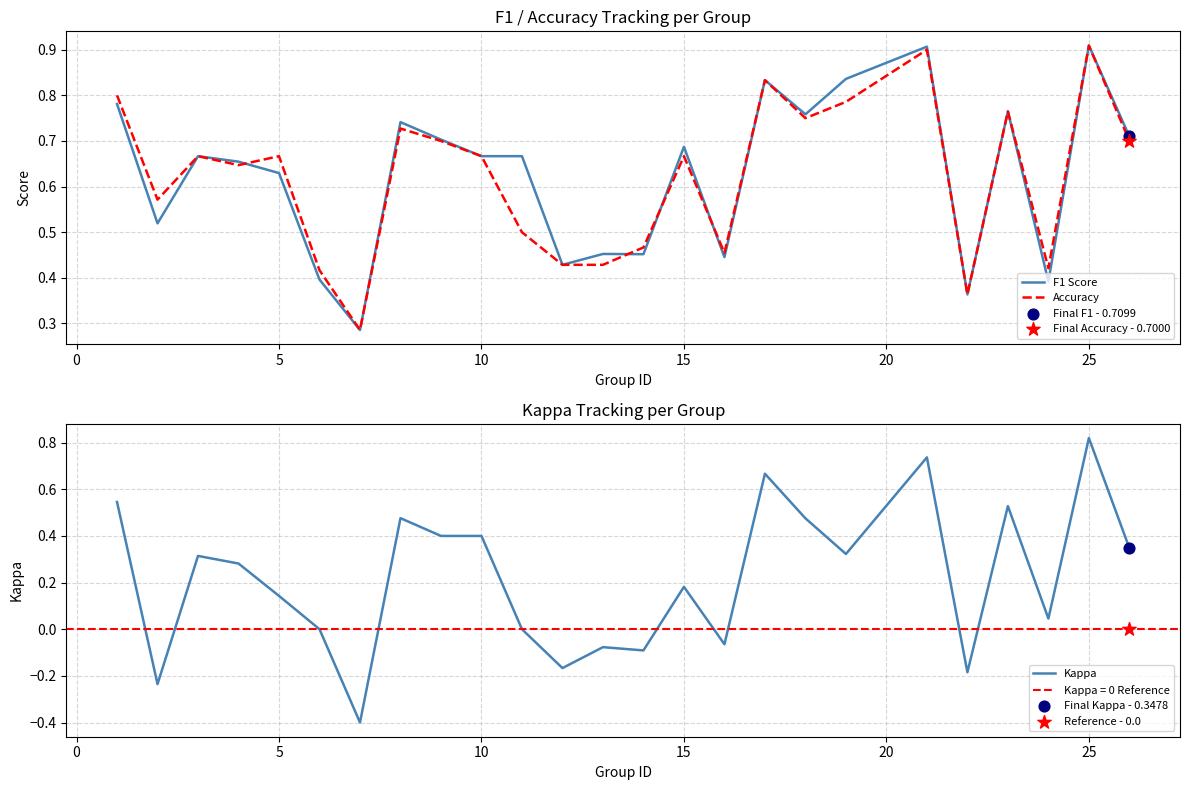

True or false: F1 Score has a value of 1.0 at 15.

False